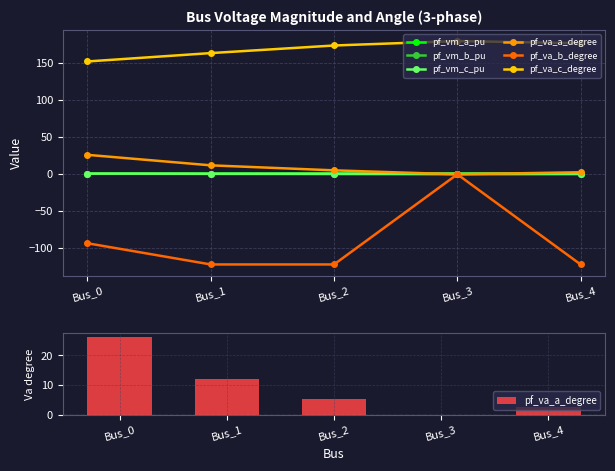

Where does the pf_va_a_degree series first go above 5?

Bus_0